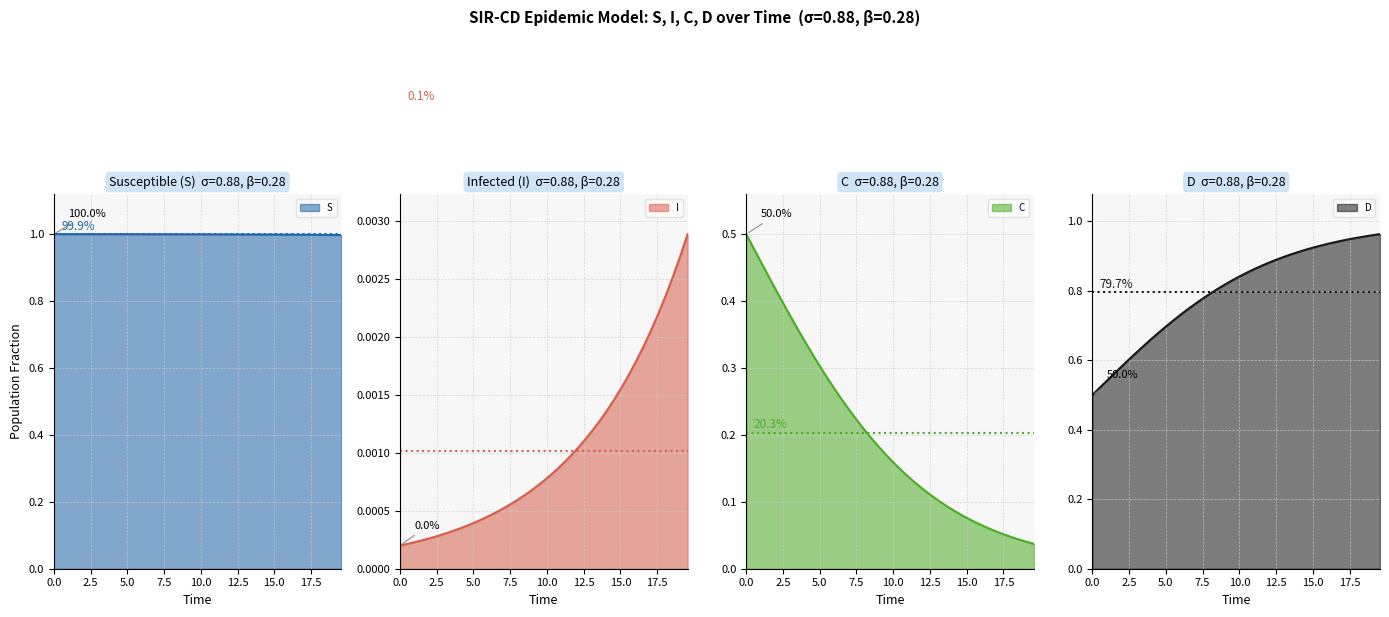

What is the difference between the maximum and second lowest values in the C series?

0.5